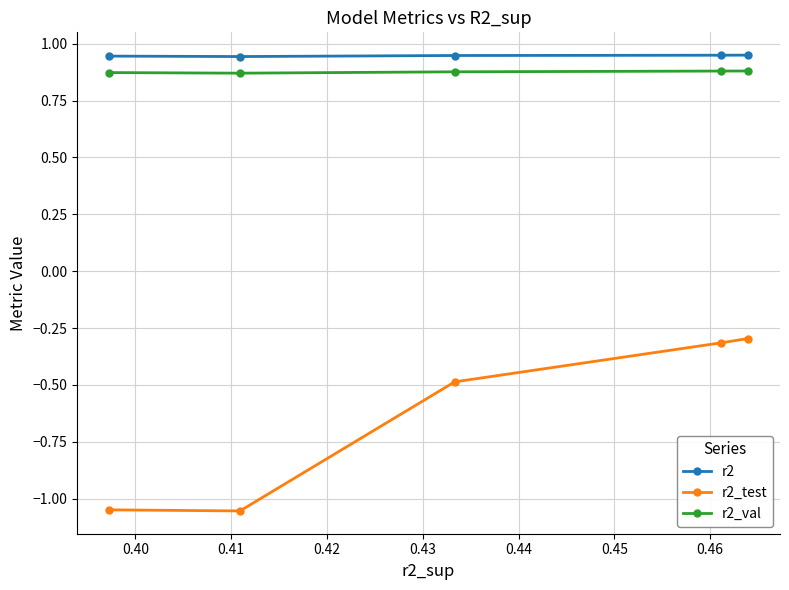

At how many categories does at least one series exceed 0?

5